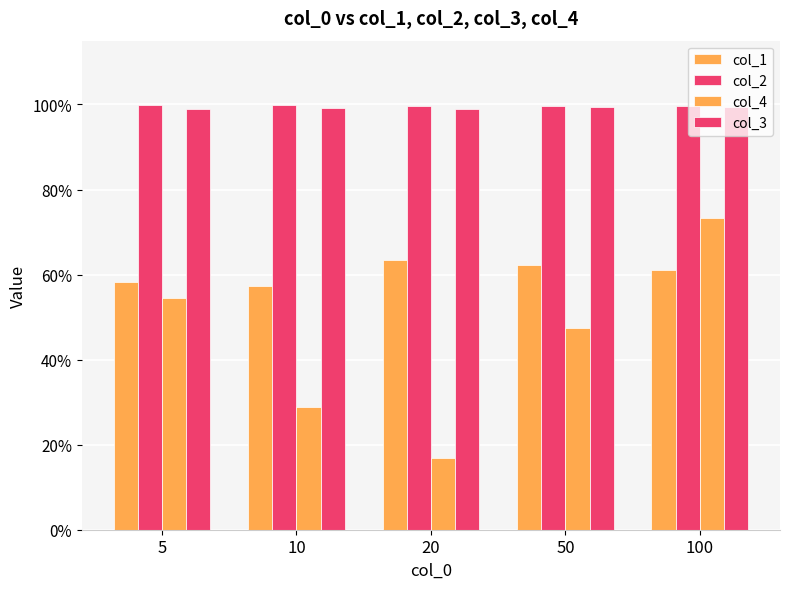

Which series has the widest spread of values?

col_4